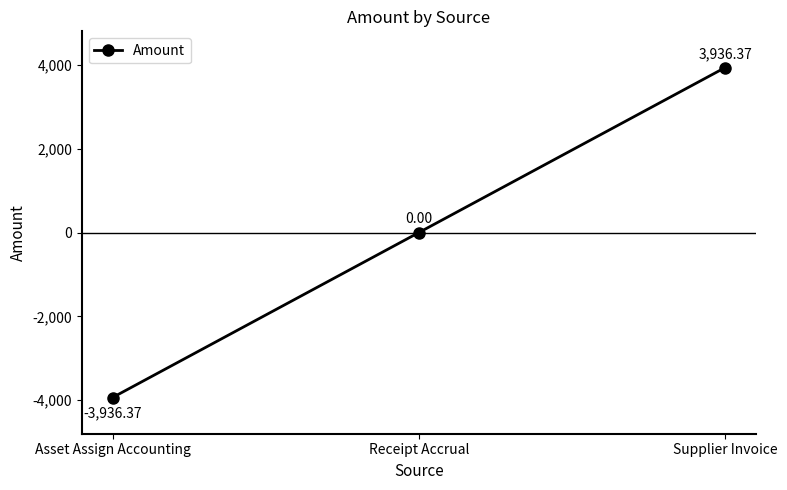

At which category does the chart reach its minimum across all series?

Asset Assign Accounting